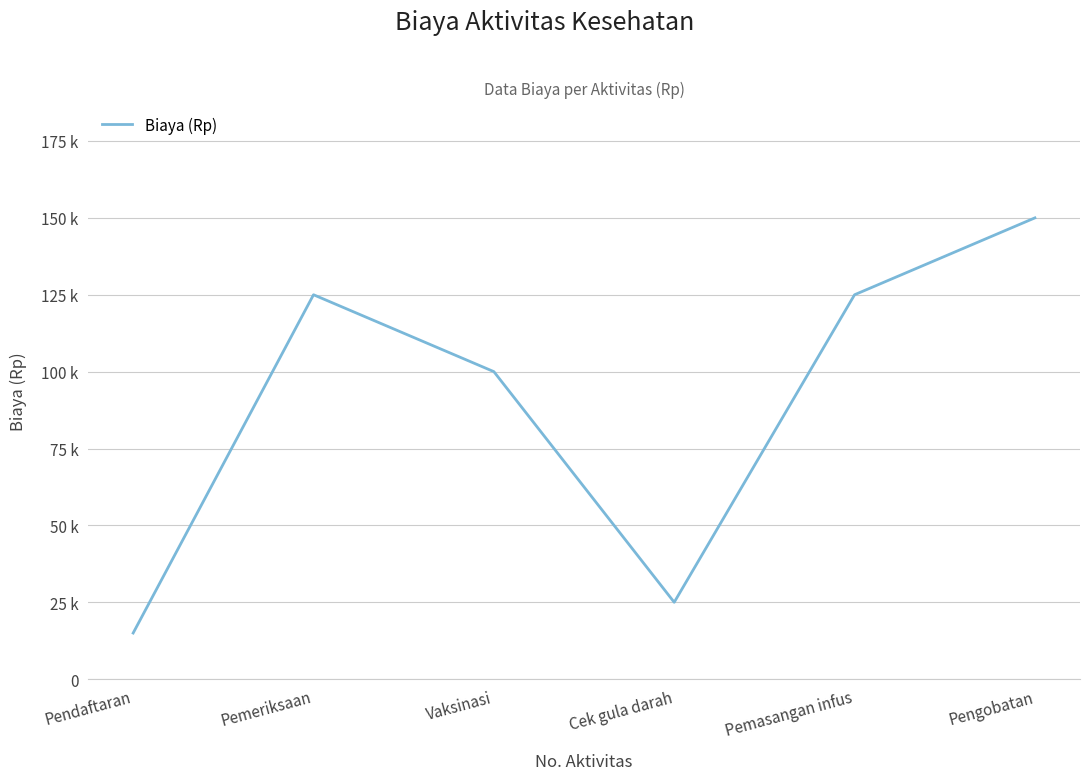

What is the greatest value displayed?

150000